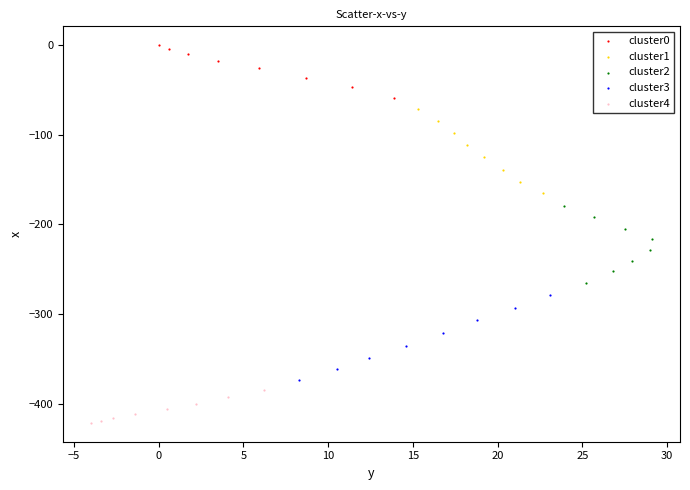

What are all the series names shown in the legend?

cluster0, cluster1, cluster2, cluster3, cluster4